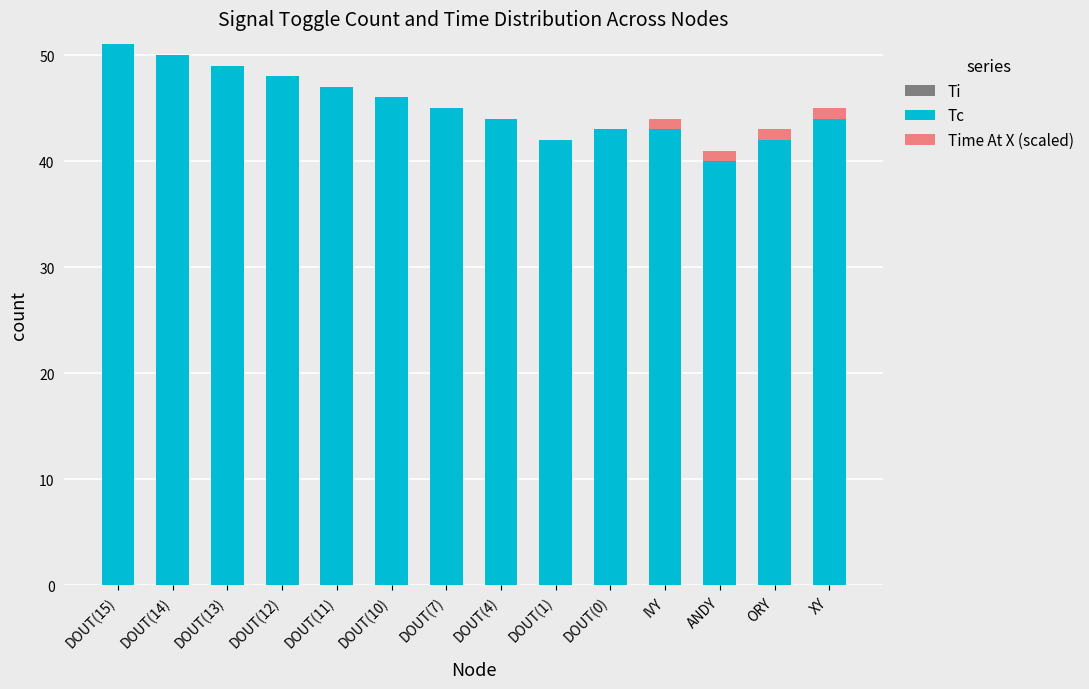

The value of Tc at IVY is 43. True or false?

True